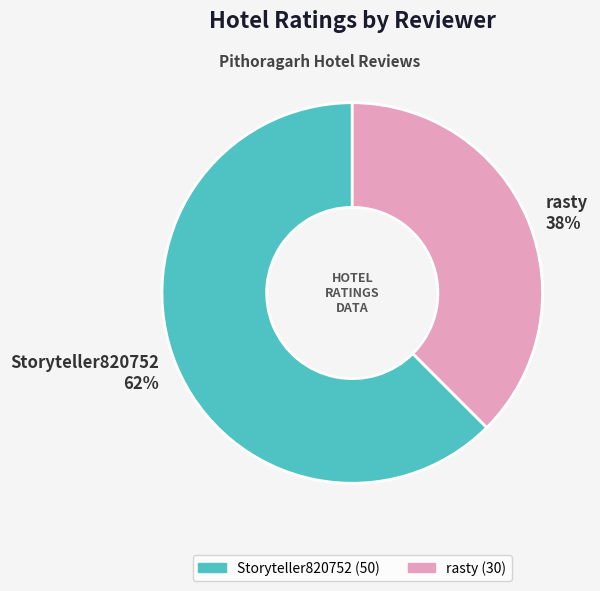

Rank the categories by value from highest to lowest.

Storyteller820752, rasty